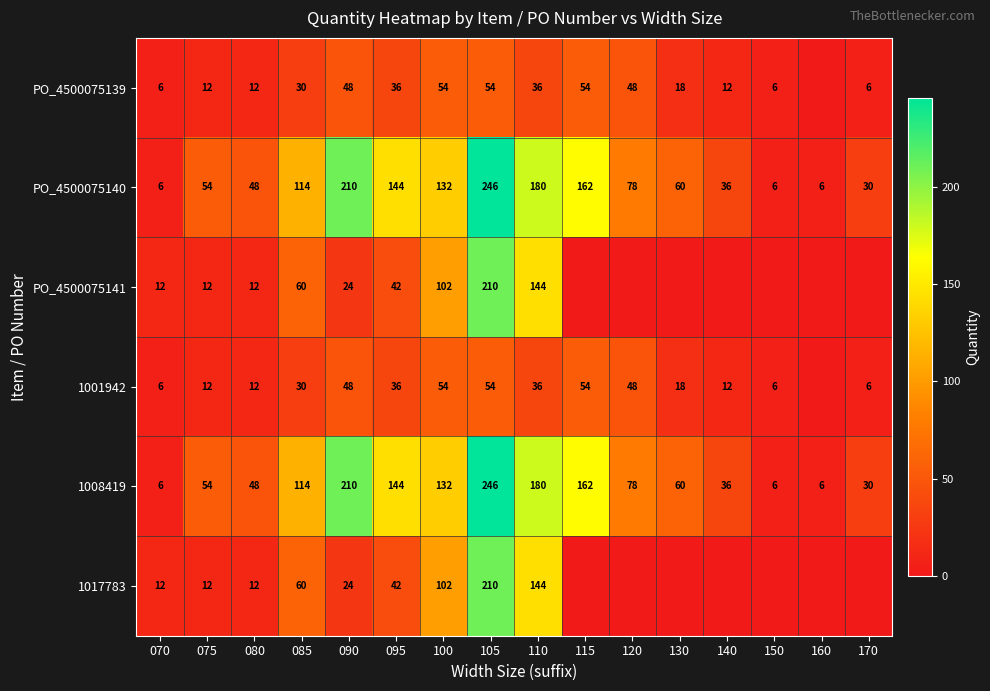

What is the total value across all series at 120?

252